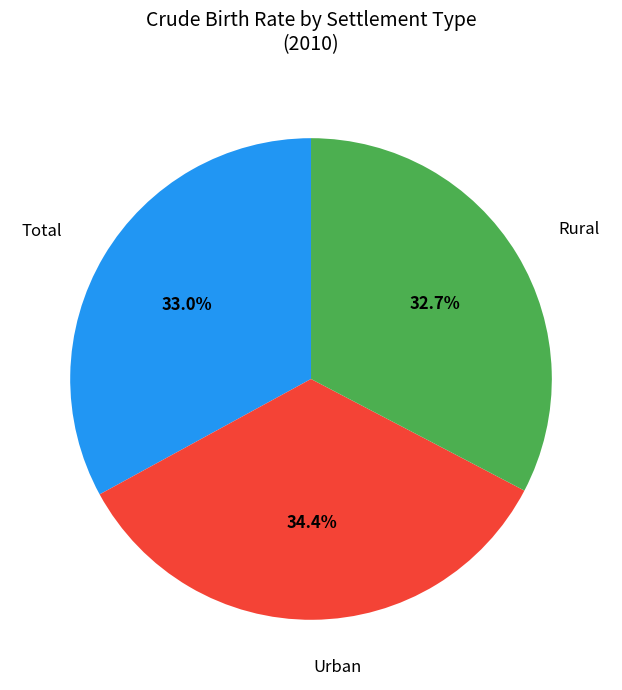

Count the number of slices in the pie.

3